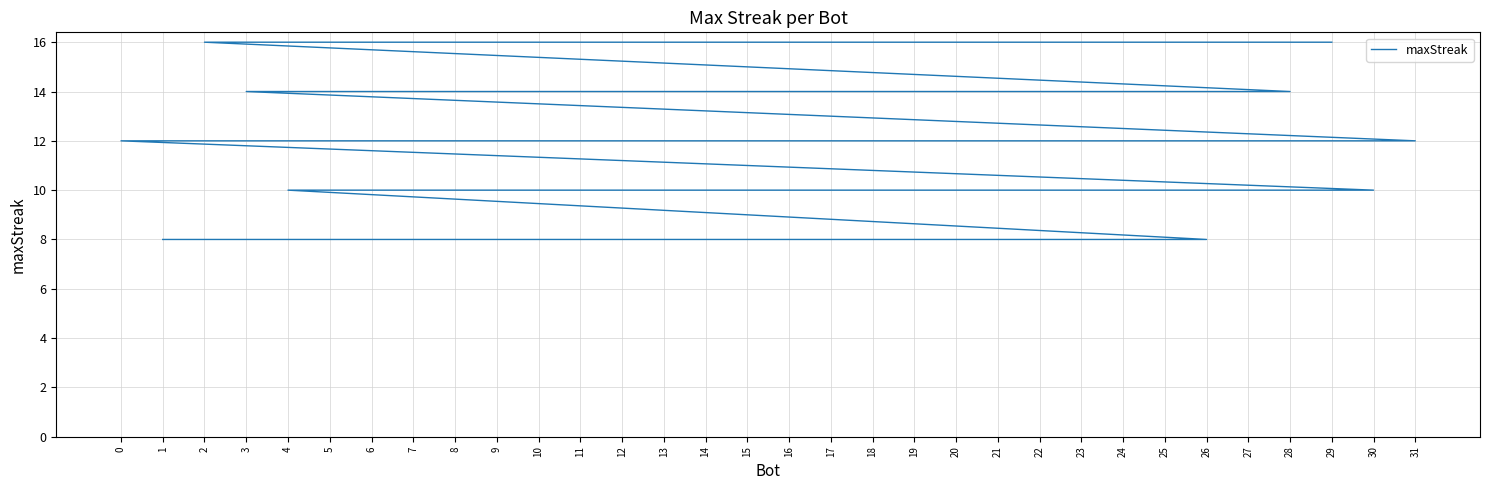

Rank the categories by value from lowest to highest.

26, 25, 23, 19, 16, 14, 8, 1, 30, 17, 13, 11, 9, 7, 6, 4, 31, 27, 24, 0, 28, 22, 12, 5, 3, 29, 21, 20, 18, 15, 10, 2